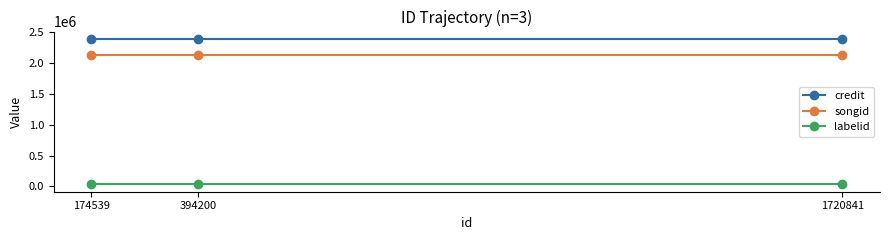

Reading left to right, transcribe all the data shown in this chart.

credit: 174539=2396398	394200=2396398	1720841=2396398
songid: 174539=2137980	394200=2137980	1720841=2137980
labelid: 174539=31441	394200=31441	1720841=31441